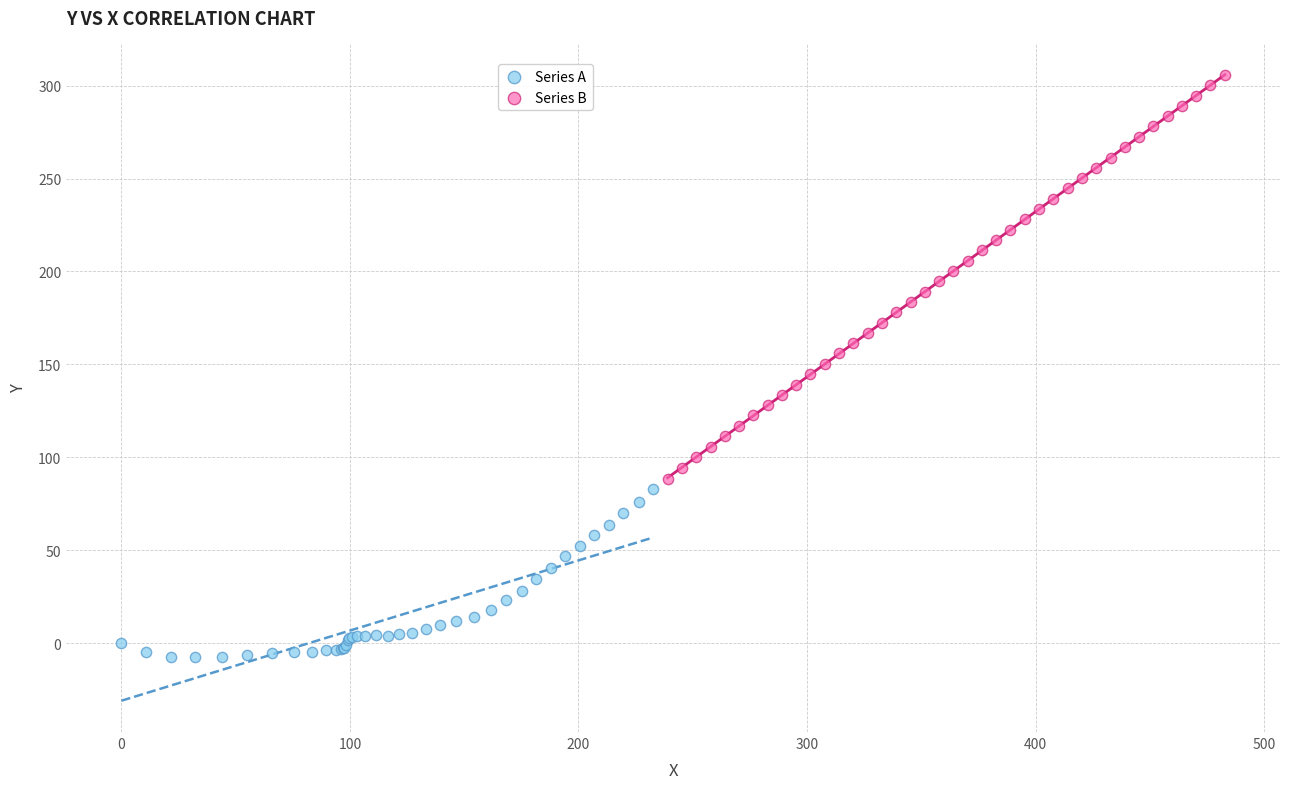

Which series has the widest spread of Y values?

Series B